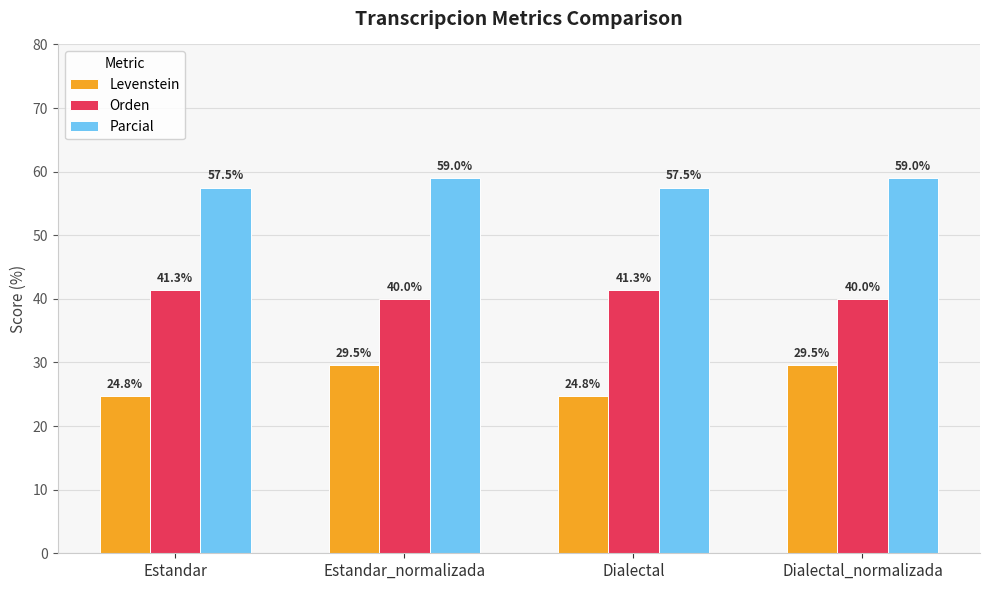

At how many categories does at least one series exceed 57?

4